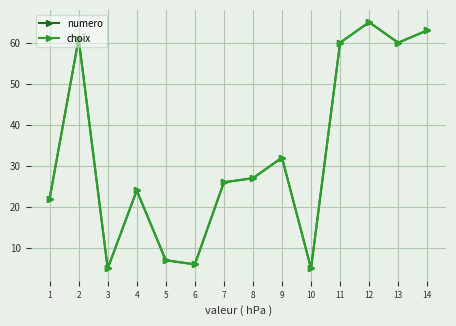

Does the chart have visible grid lines?

Yes